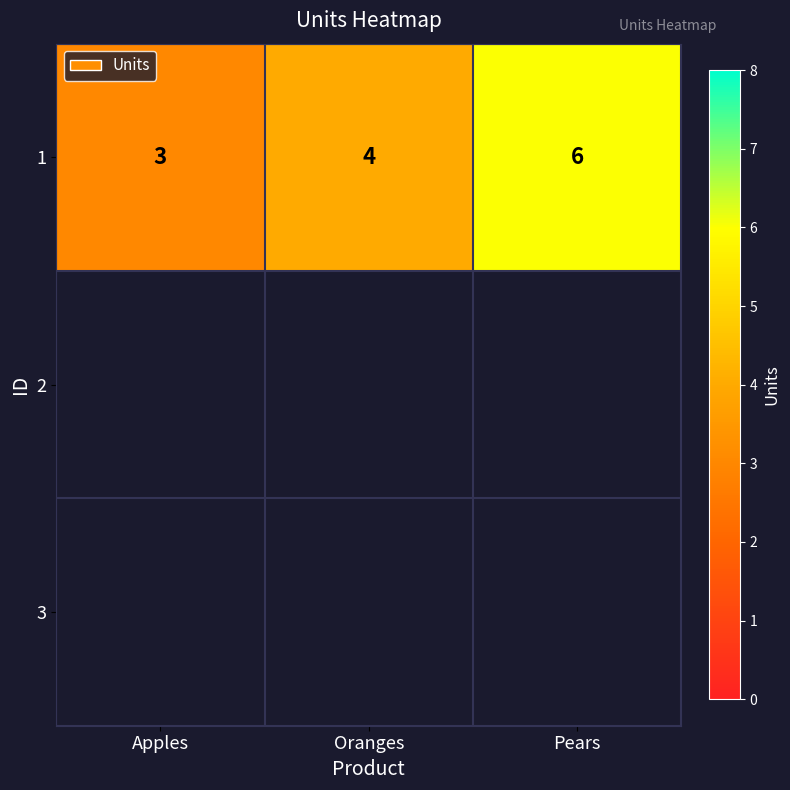

How many series are shown in this chart?

1